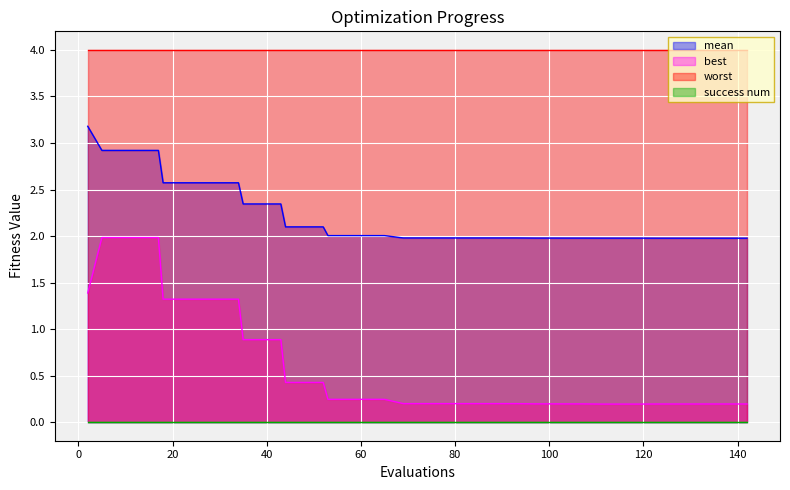

True or false: worst and mean intersect in this chart.

False